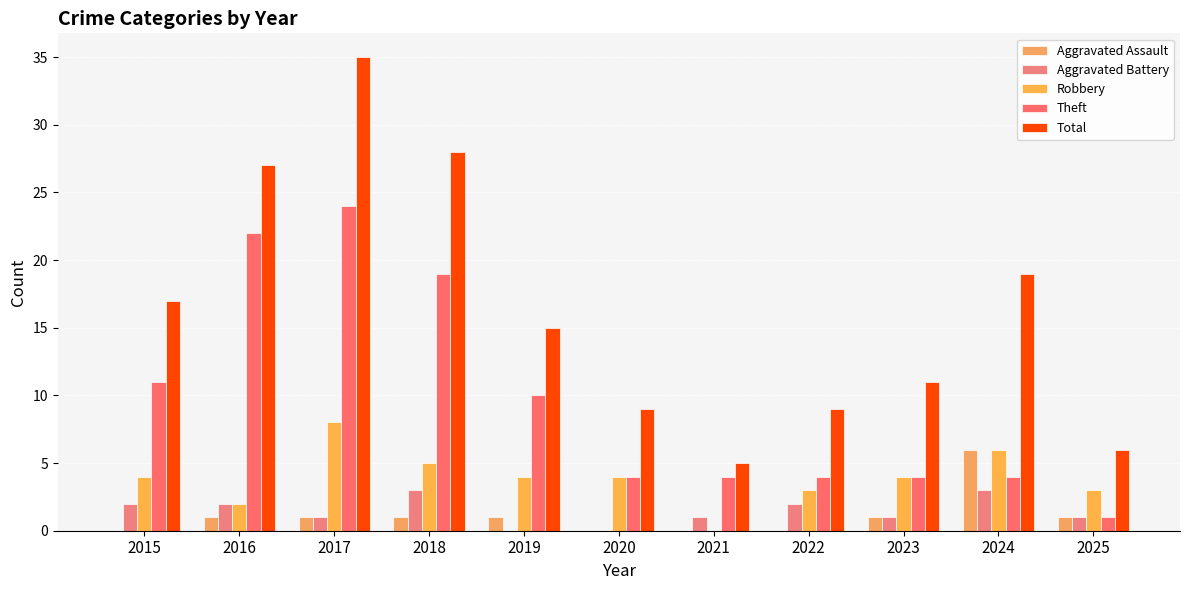

Count the number of categories in the chart.

11